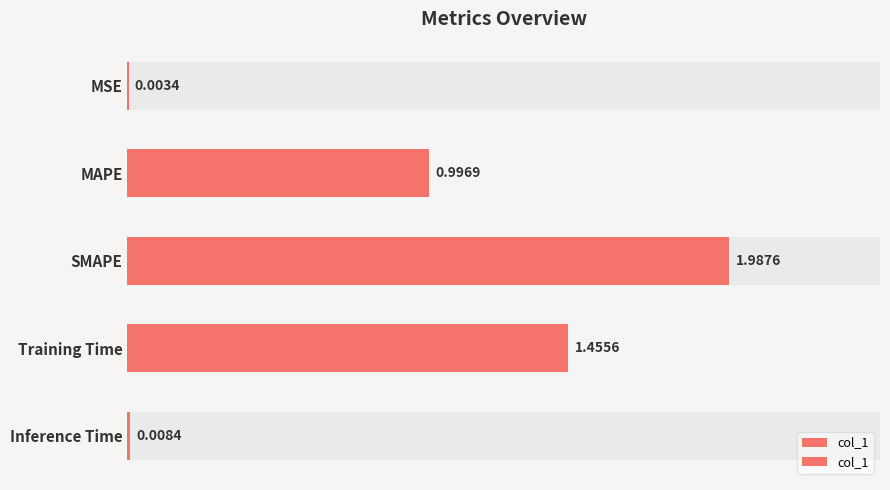

Are the bars grouped side by side (vs. stacked)?

No